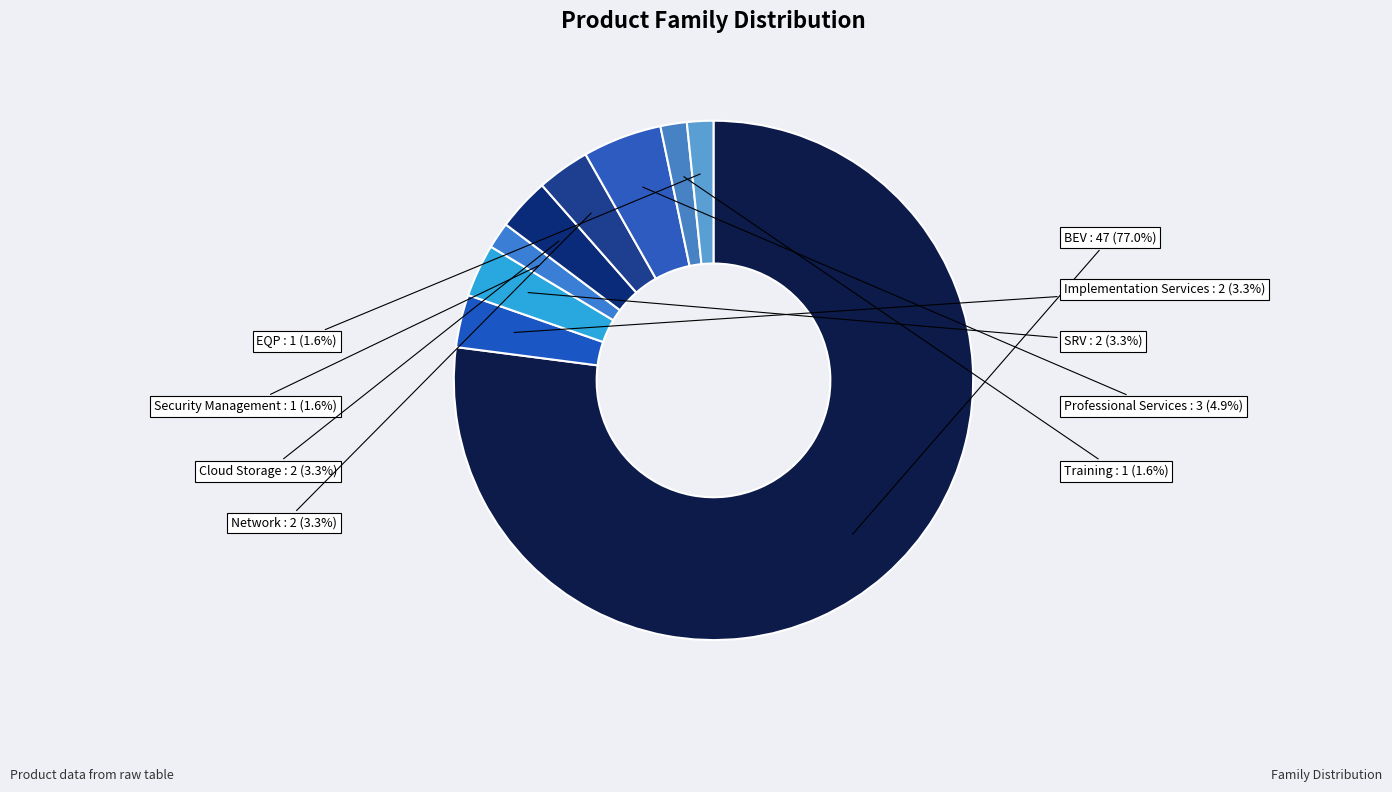

To the nearest percent, what portion does SRV represent?

3%